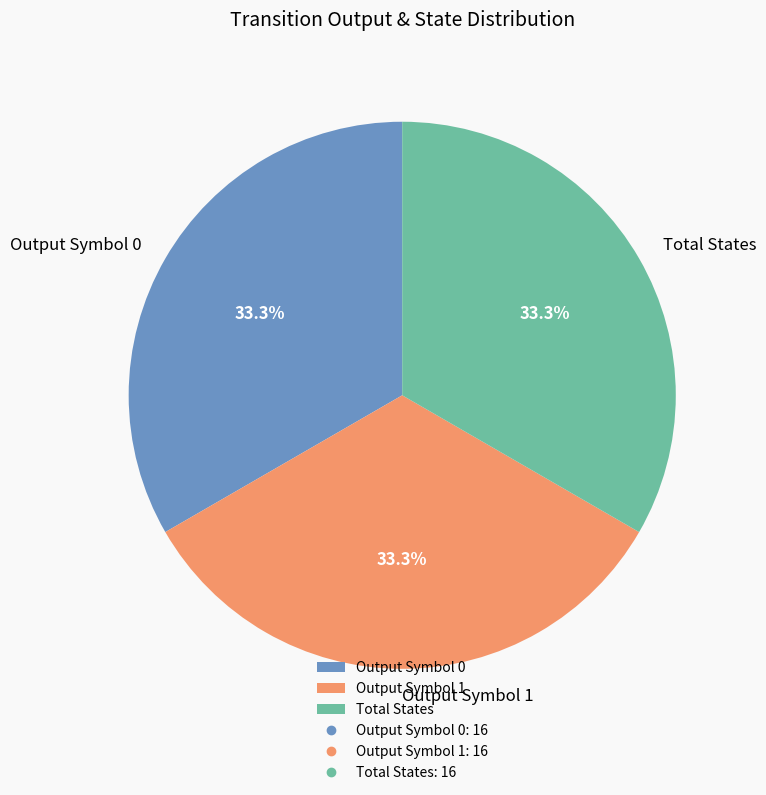

Does any single category account for the majority?

No